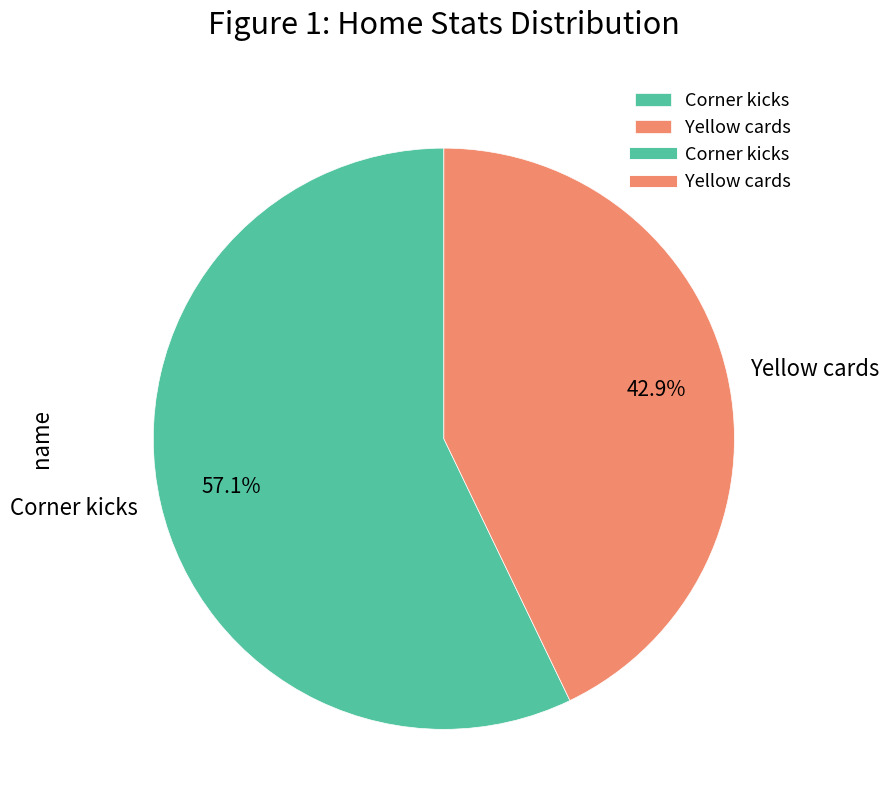

Approximately how many times larger is the value at Corner kicks compared to Yellow cards?

1.3